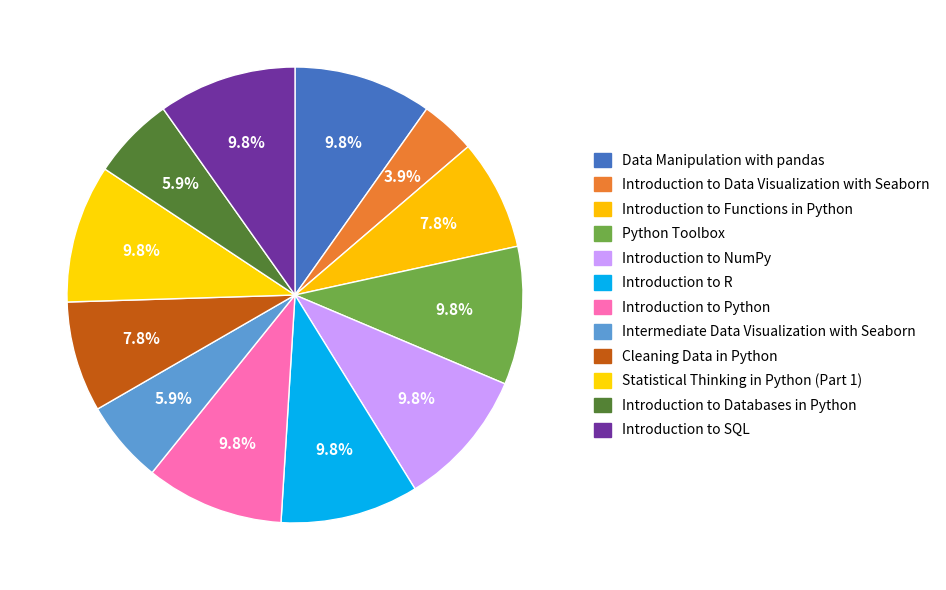

Is it true that Introduction to Functions in Python is 8% of the pie?

True